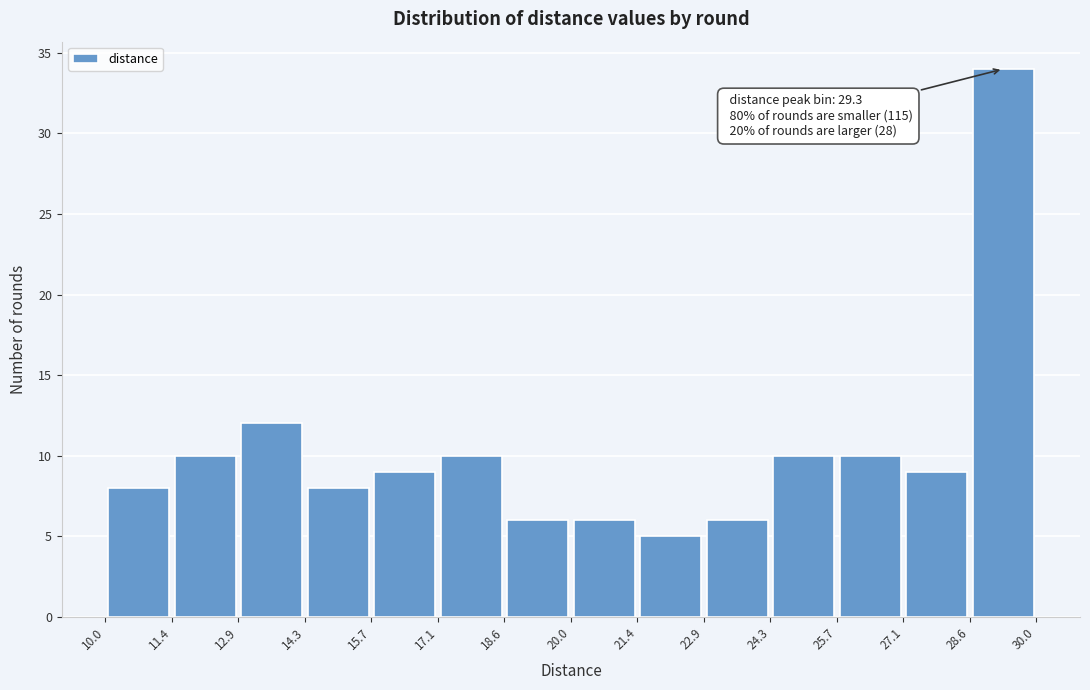

Which range on the x-axis has the tallest bar?

28.6 to 30.0